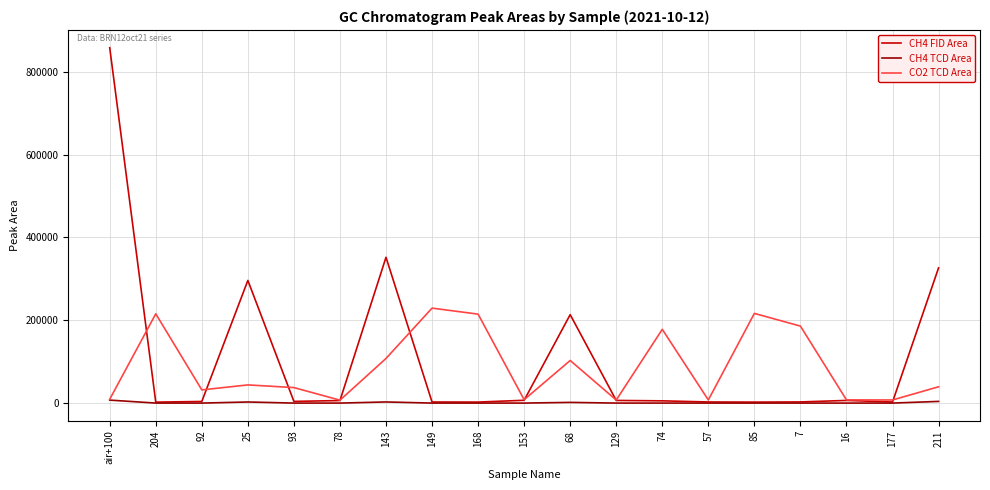

At which label does CO2 TCD Area first exceed 39329?

204